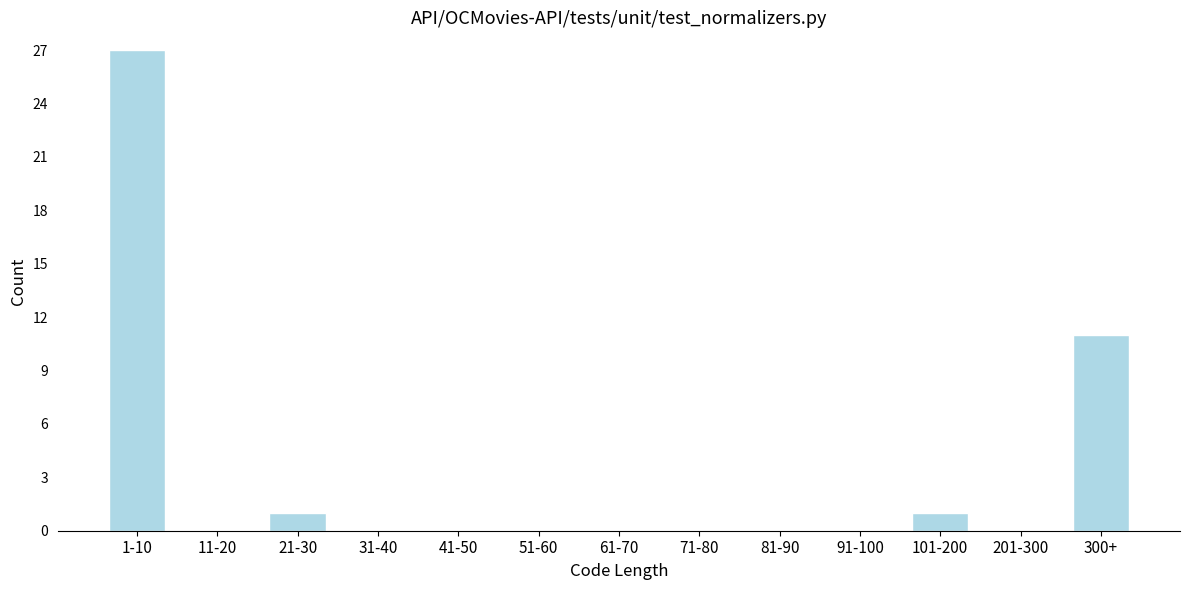

Reading left to right, list all the values displayed in this chart.

1-10=27	11-20=0	21-30=1	31-40=0	41-50=0	51-60=0	61-70=0	71-80=0	81-90=0	91-100=0	101-200=1	201-300=0	300+=11